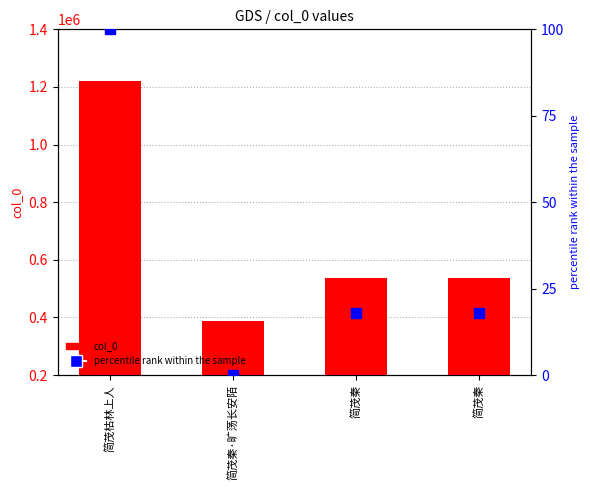

Rank the series by their maximum value, from highest to lowest.

col_0, percentile rank within the sample